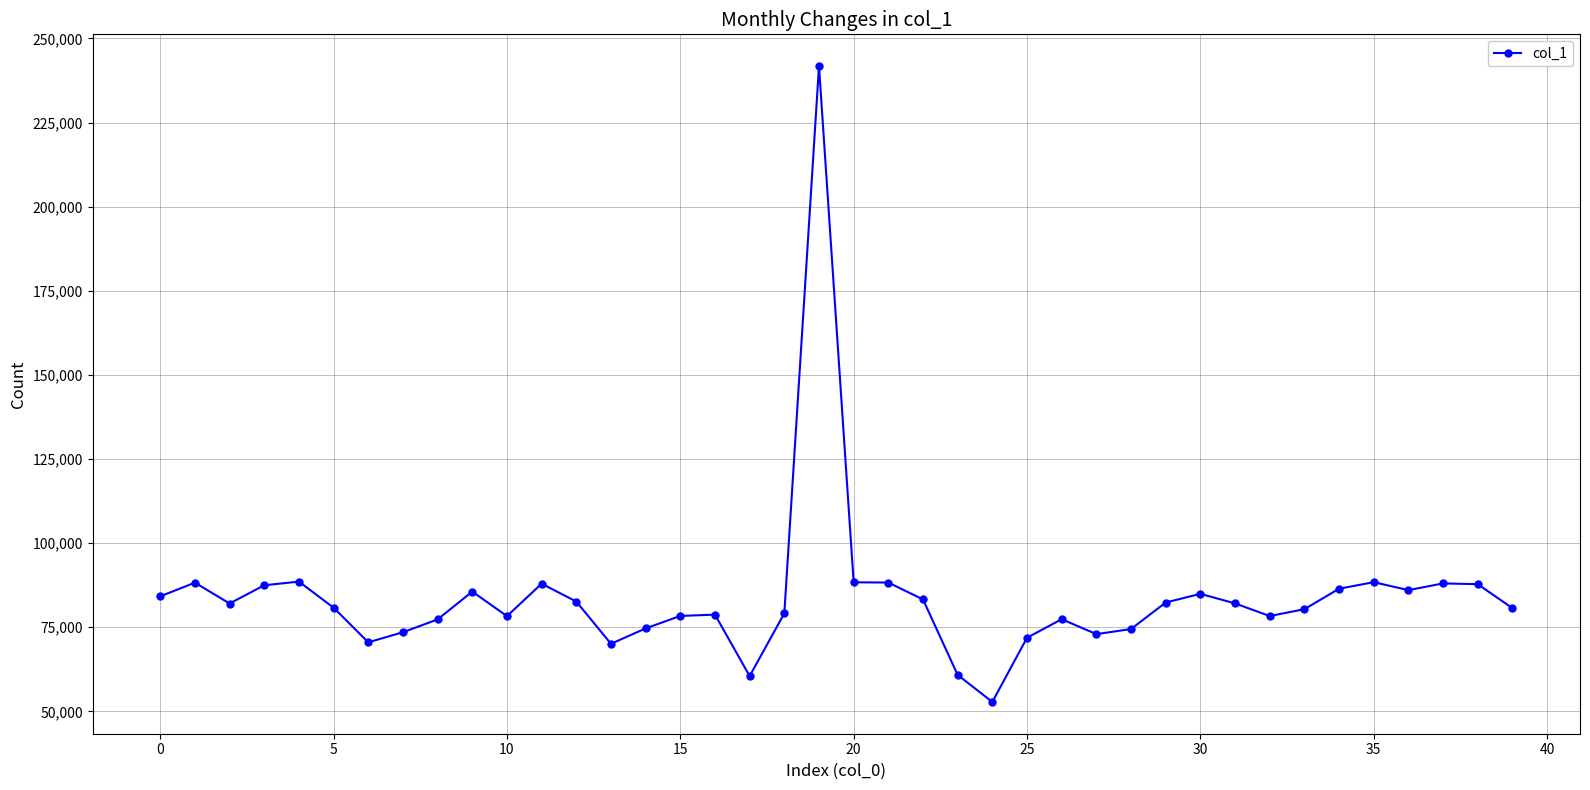

How many categories are shown in the chart?

40